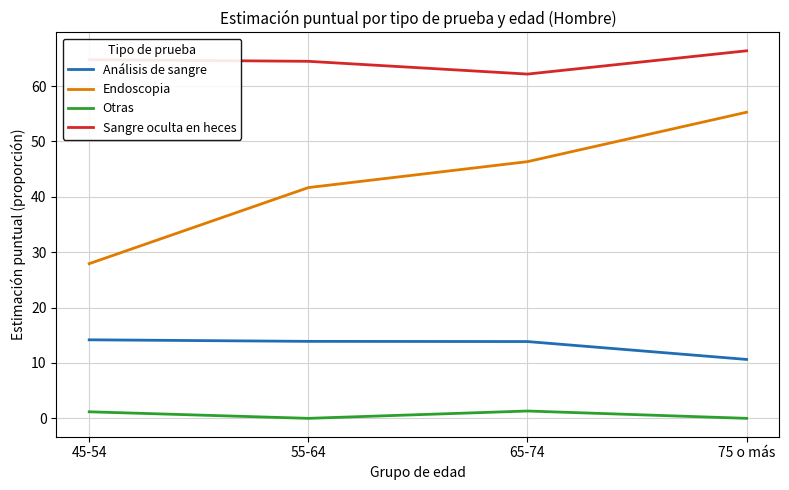

True or false: Endoscopia and Otras cross at least once.

False